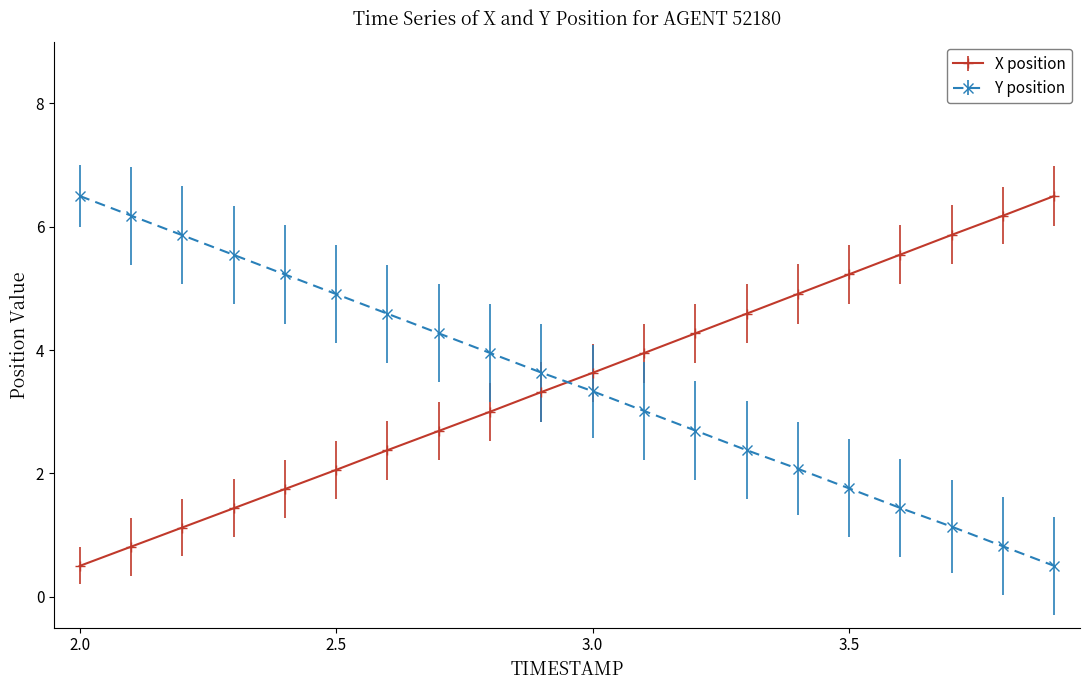

What is the smallest value displayed?

0.5